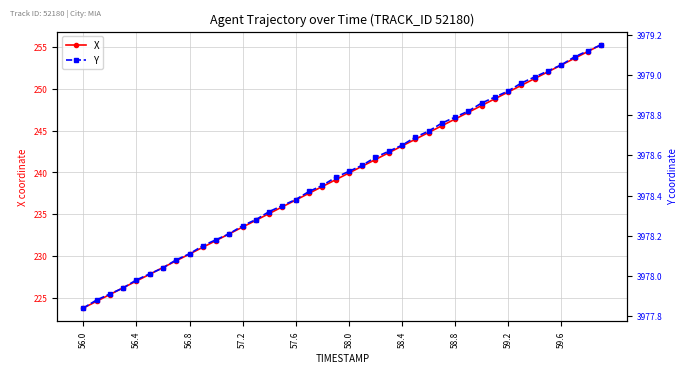

The X series shows 326.2 at 59.2. True or false?

False